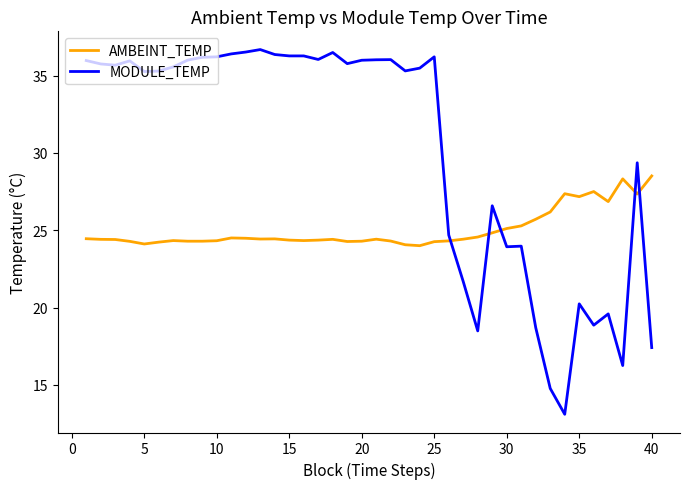

List the series in order of their overall mean, highest first.

MODULE_TEMP, AMBEINT_TEMP